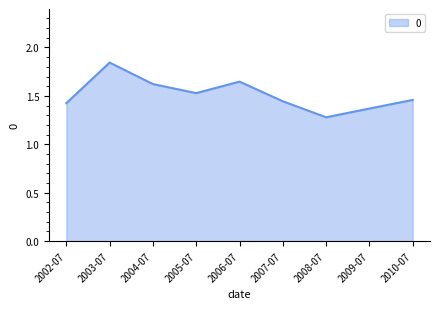

Count the values in the range 1 to 2.

9